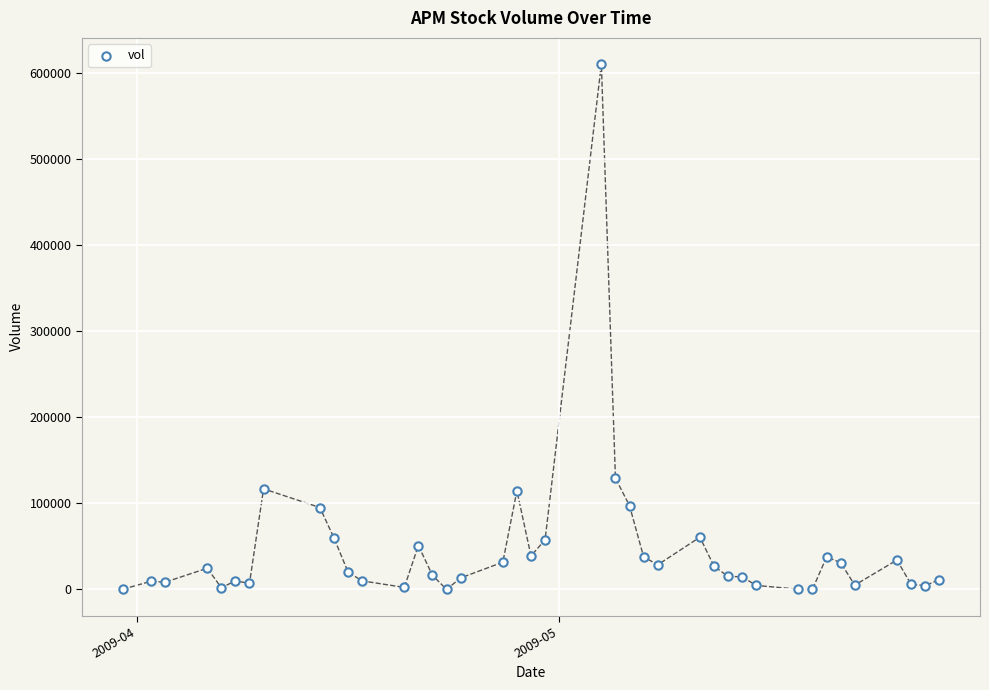

What is the range of Y values (max minus min)?

610100